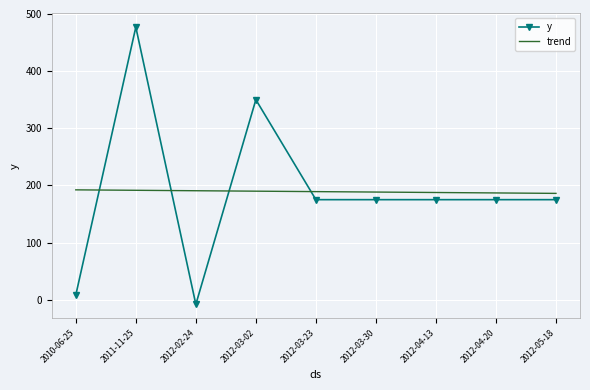

Which series ends up on top after the final intersection of y and trend?

trend